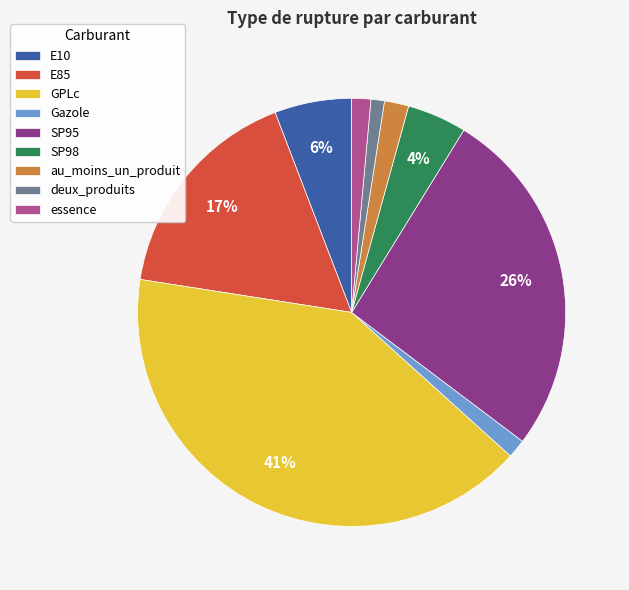

To the nearest percent, what is the average slice percentage?

11%